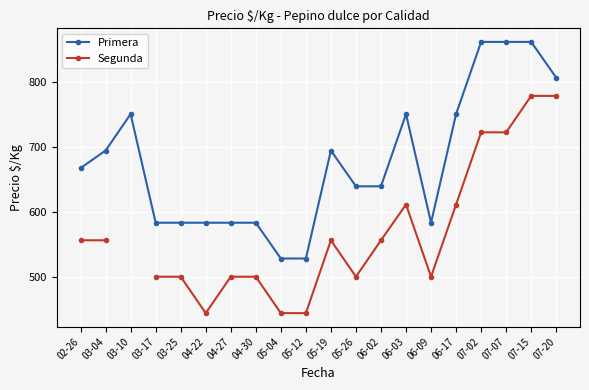

What is the average value of the Primera series?

676